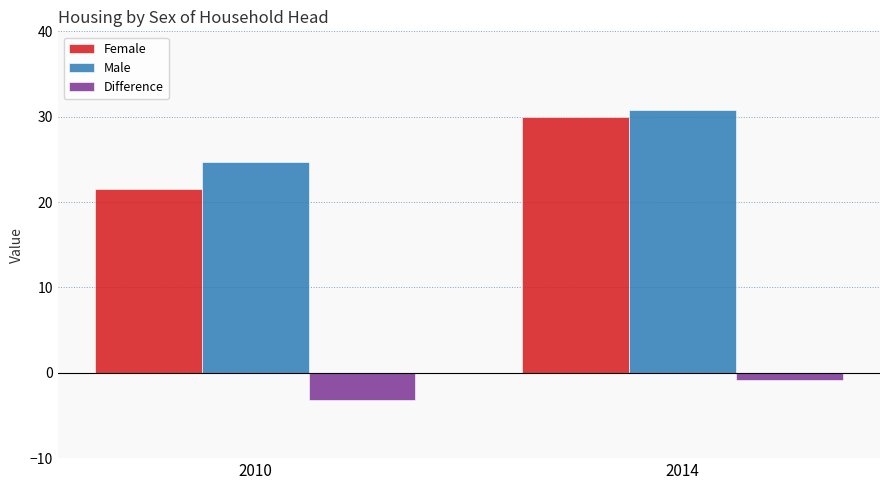

What is the value of the Male bar at the 1st from the left?

24.7